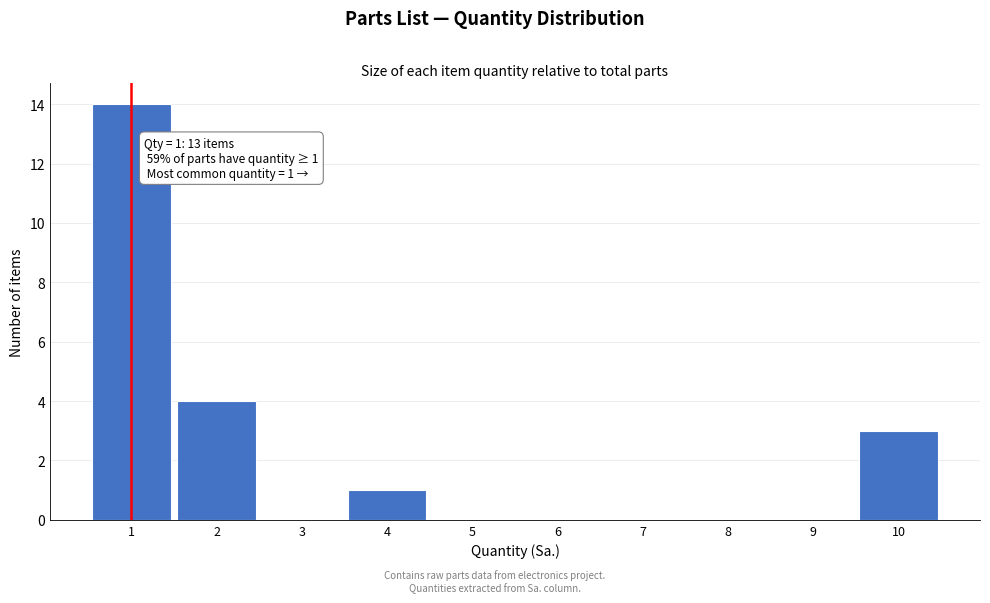

Which range on the x-axis has the tallest bar?

0.5 to 1.5